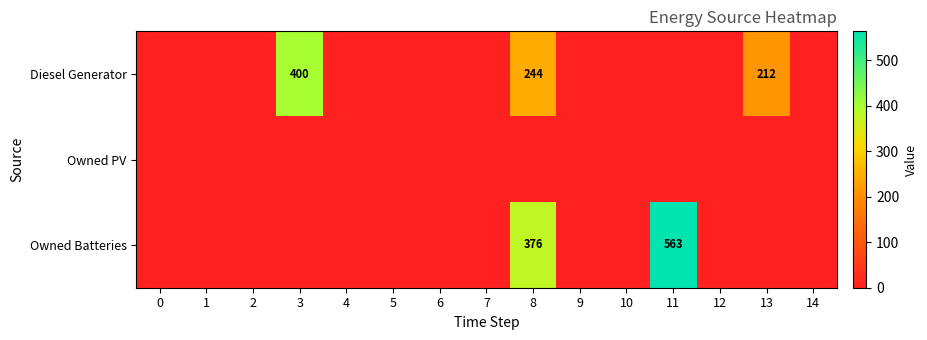

The value of Diesel Generator at 13 is 212. True or false?

True